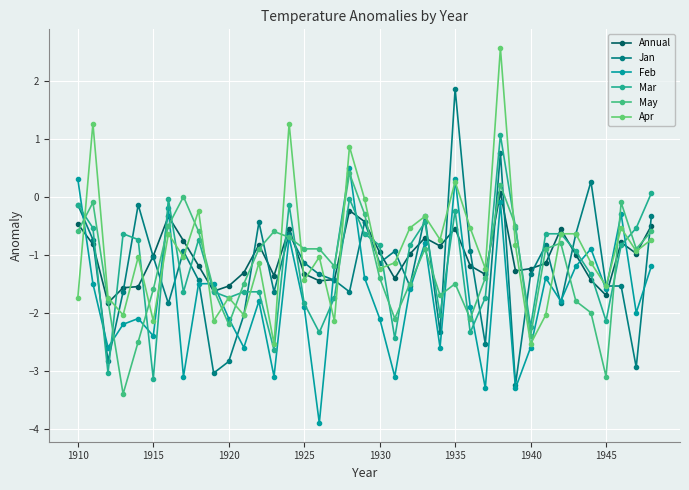

True or false: Jan and May cross at least once.

True